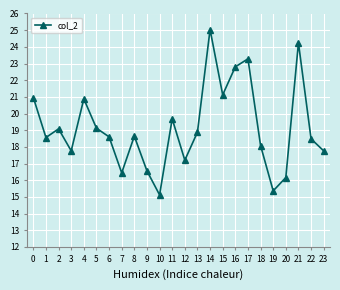

How many interior local valleys (lower than both neighbors) does the data have?

7